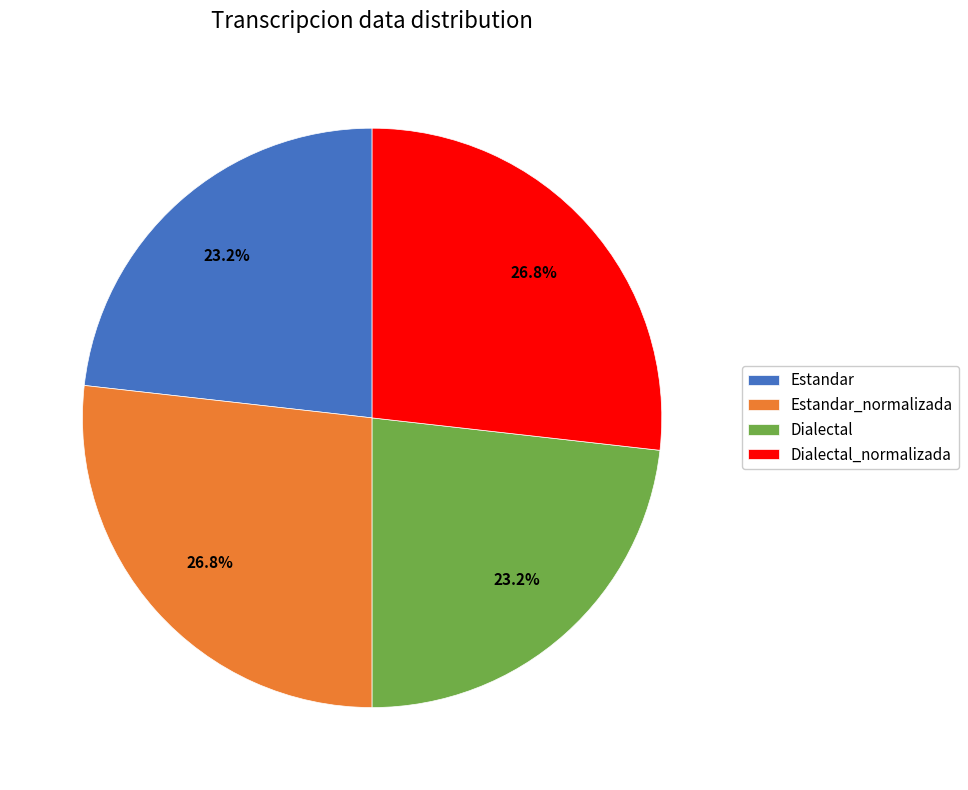

To the nearest percent, what percentage of the pie is Dialectal?

23%